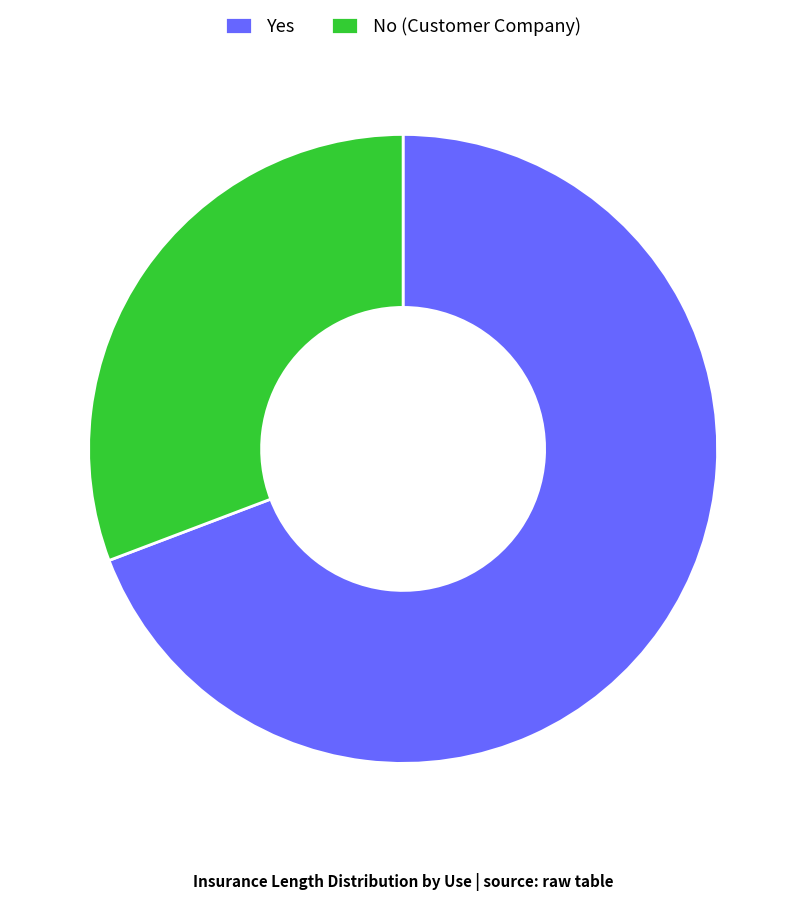

Is it true that Yes is 55% of the pie?

False